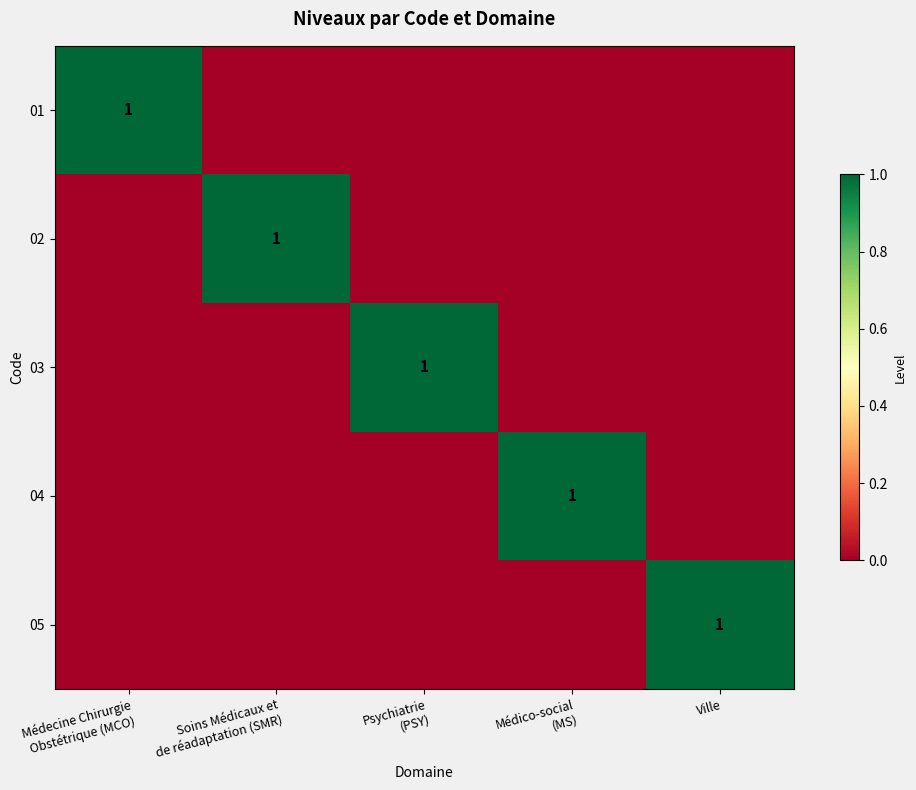

How many 05 values are between 0 and 1?

5